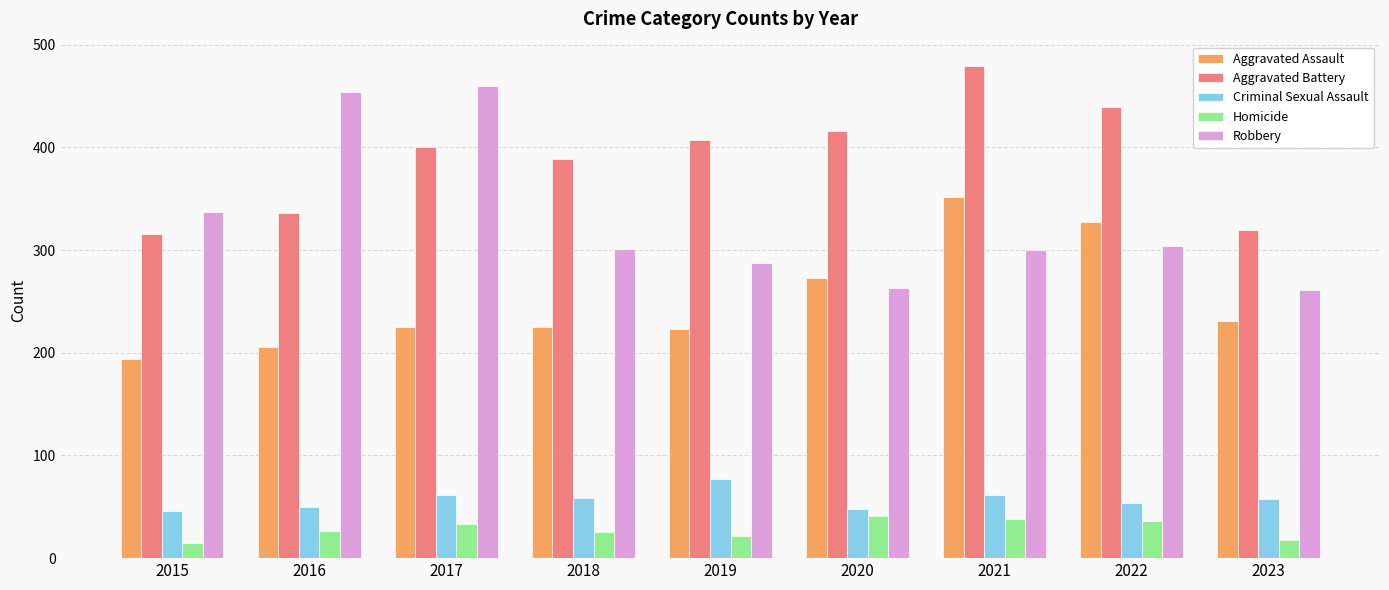

Does the chart contain stacked bars?

No